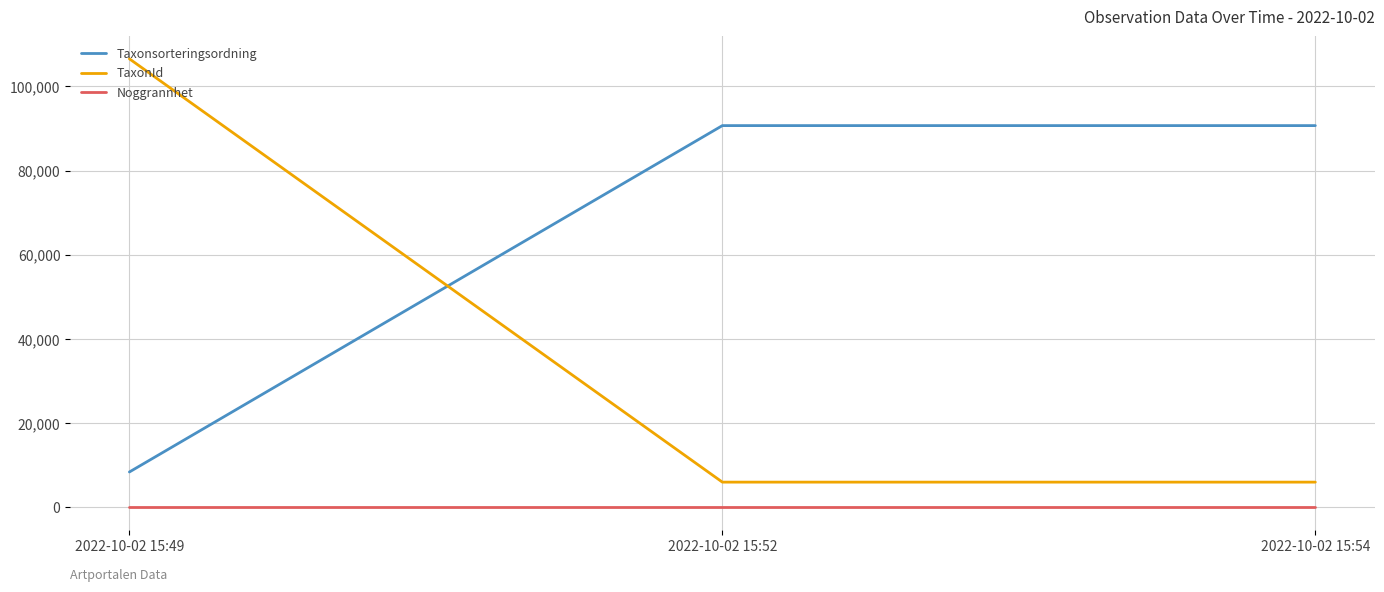

The value of Taxonsorteringsordning at 2022-10-02 15:54 is 90676. True or false?

True